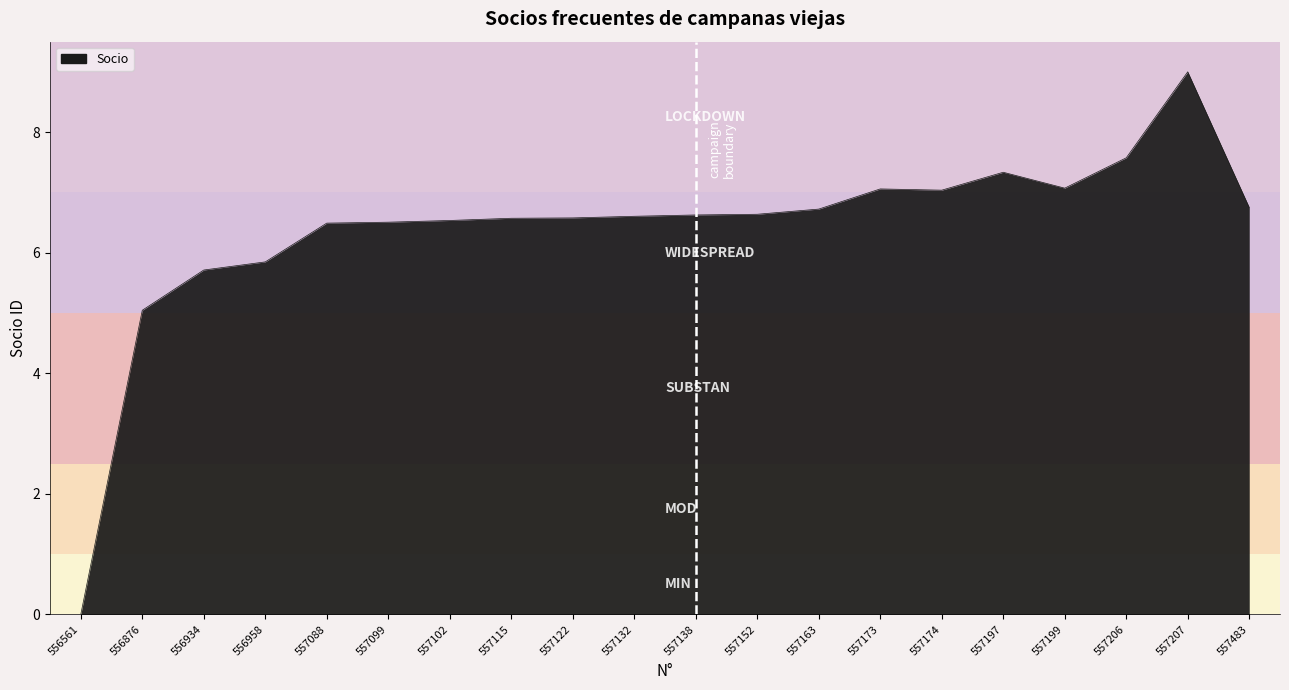

Which label corresponds to the smallest value in the chart?

556561